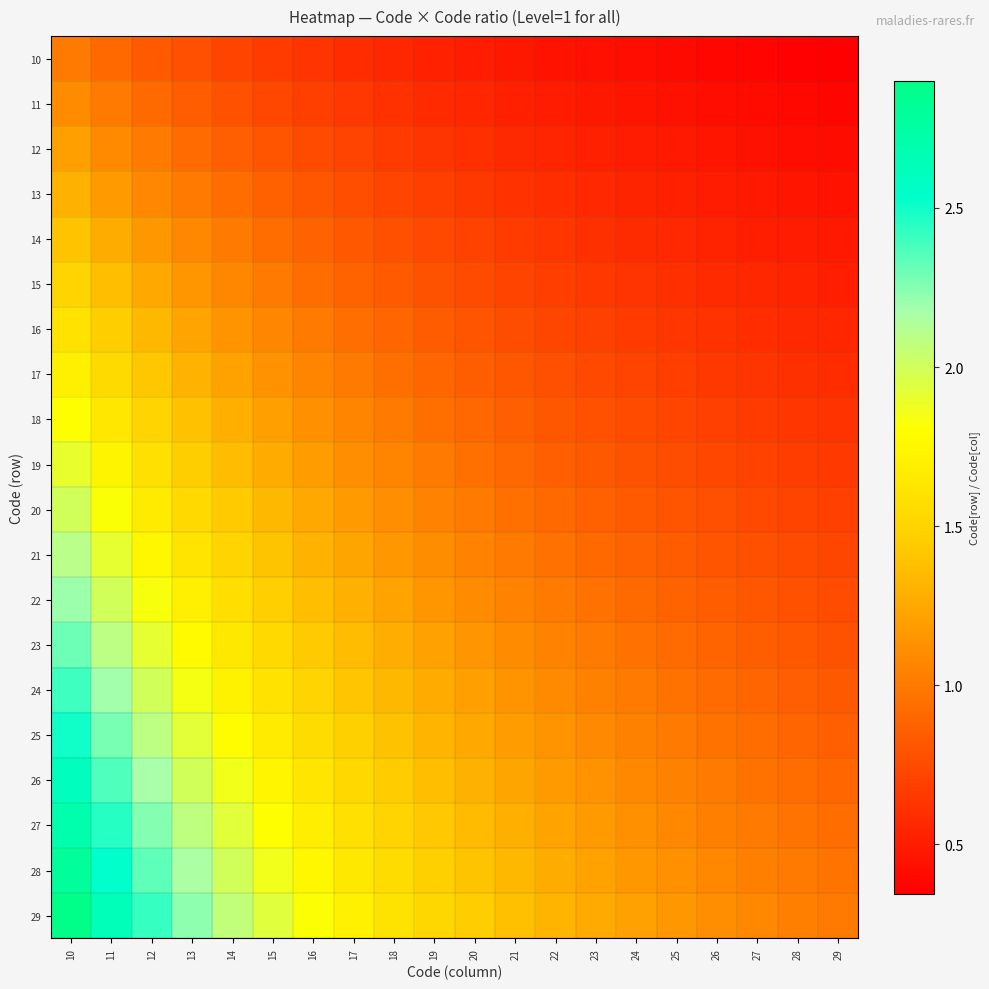

How many series are shown in this chart?

20